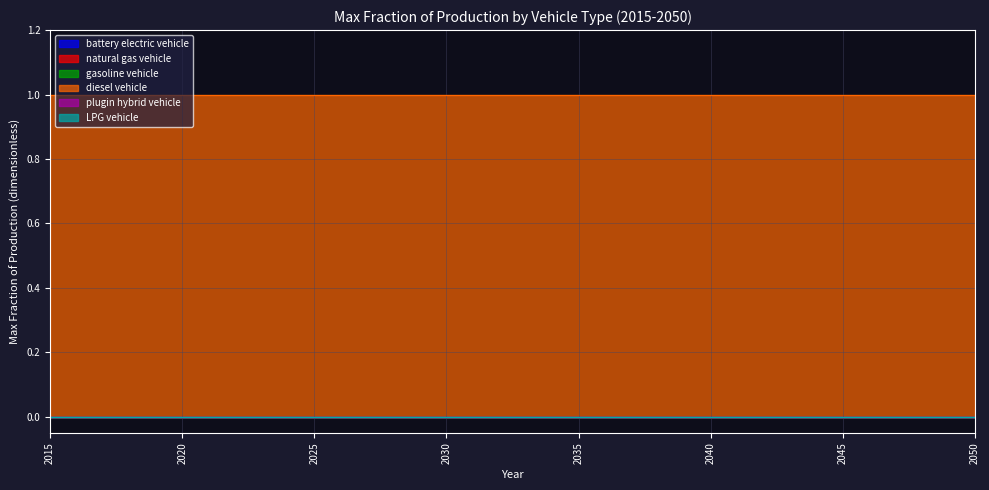

What is the total value across all series at 2049?

1